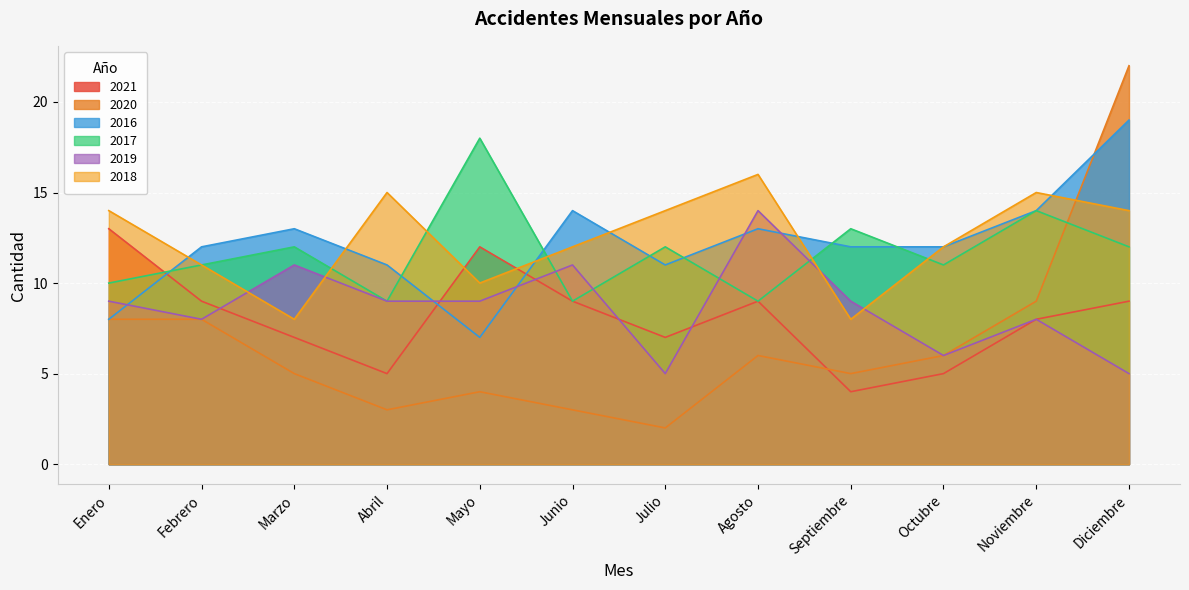

Which series has the largest range (max minus min)?

2020